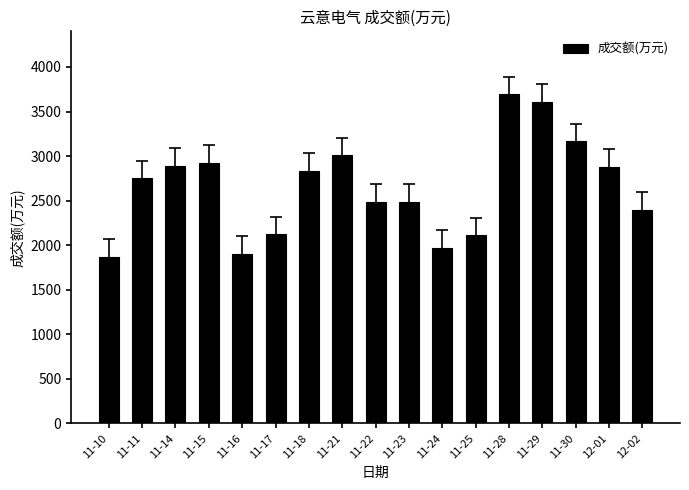

What is the approximate value at 11-28, to the nearest 100?

3700